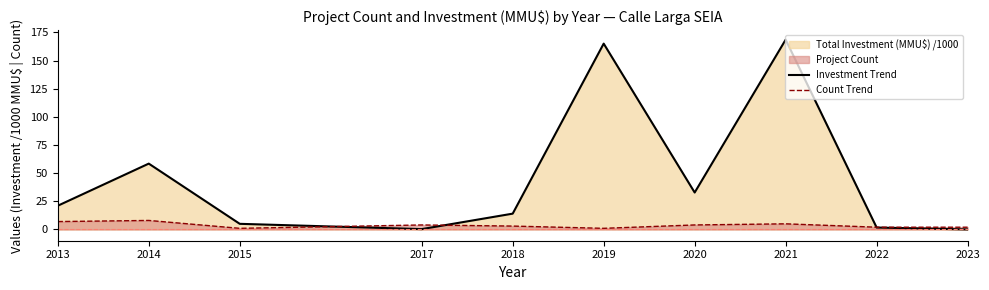

Is it true that Investment Trend equals 58.5 at 2014?

True